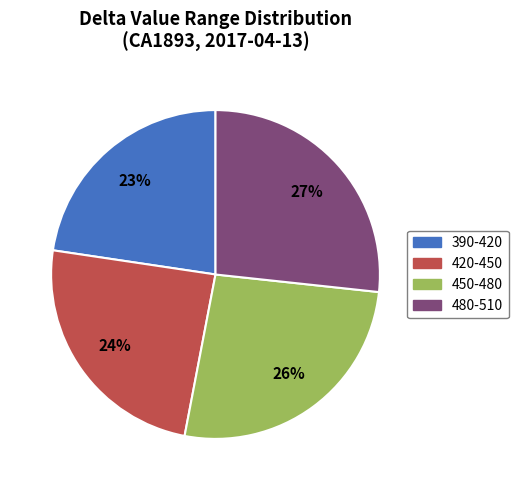

The 420-450 slice represents 24% of the pie. True or false?

True